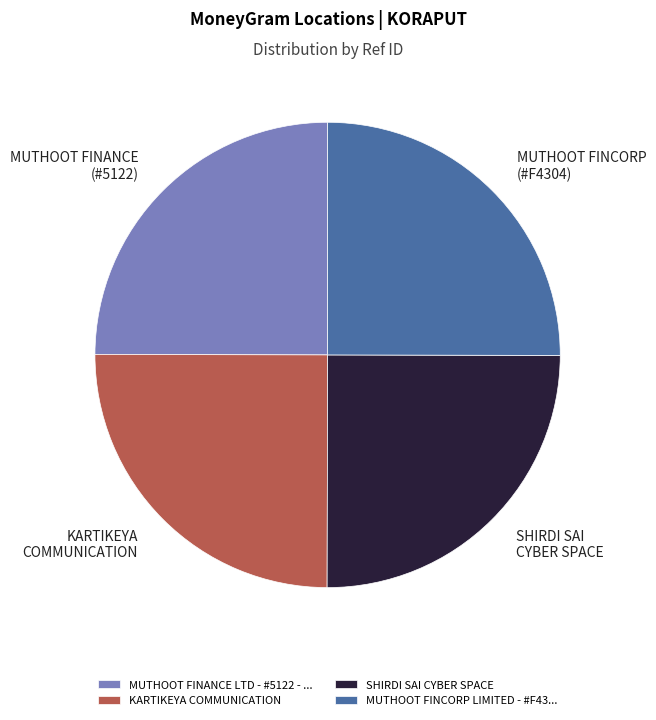

Does SHIRDI SAI CYBER SPACE represent more than half of the total?

No